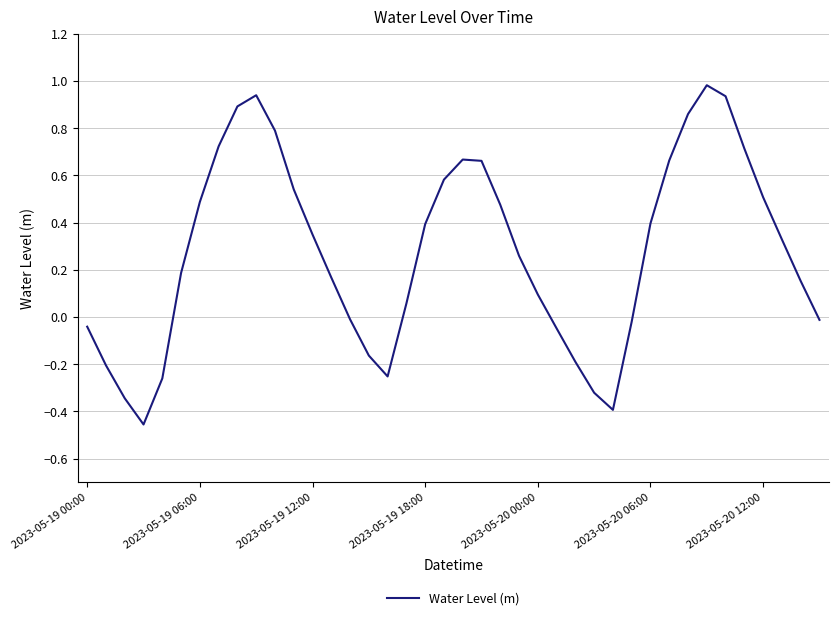

What is the greatest value displayed?

1.0